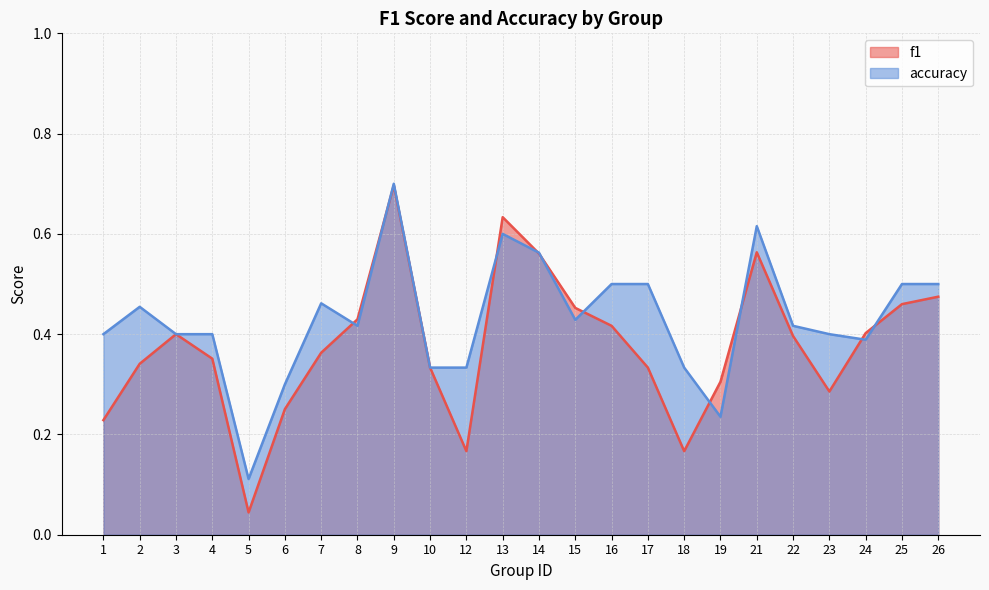

Which has a higher value, 24 or 1?

24